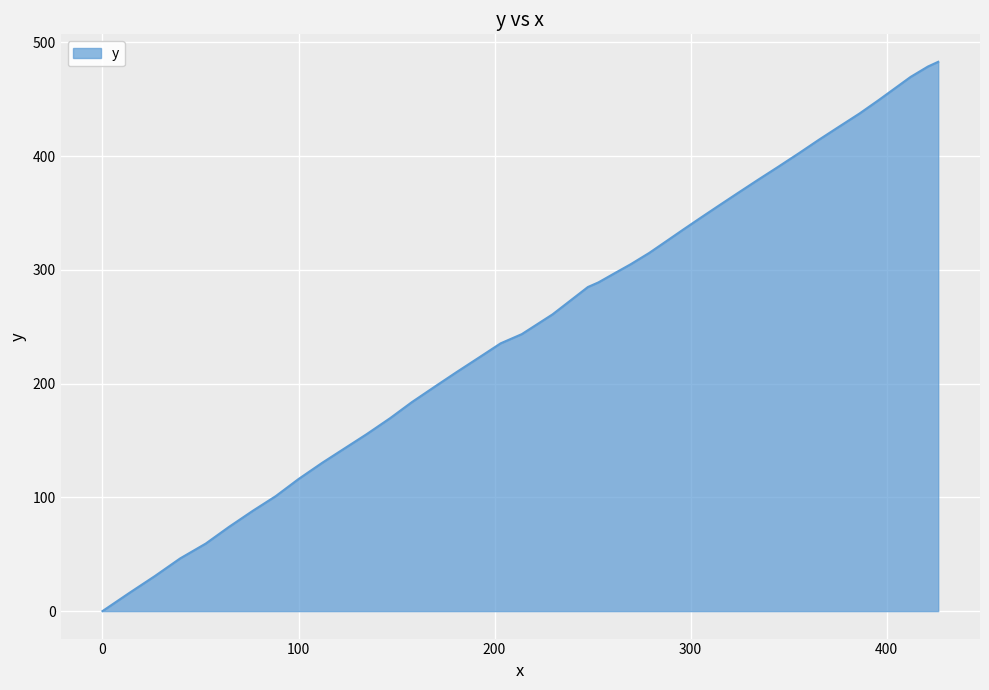

What is the maximum value shown in the chart?

482.9